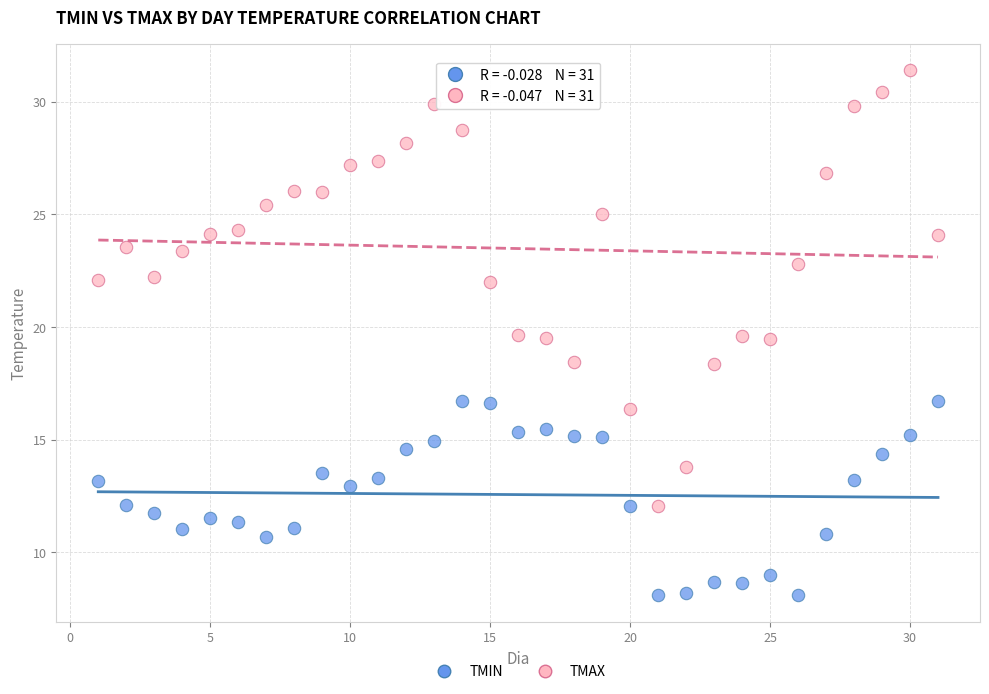

What are all the series names shown in the legend?

TMIN, TMAX